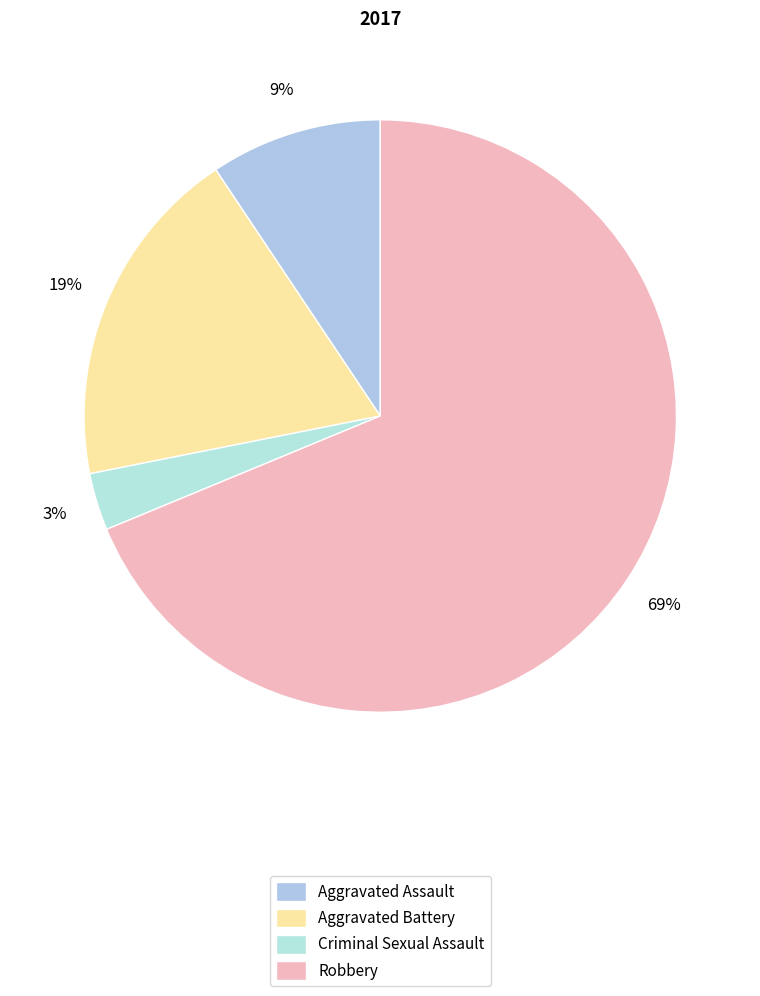

To the nearest percent, what portion does Aggravated Battery represent?

19%